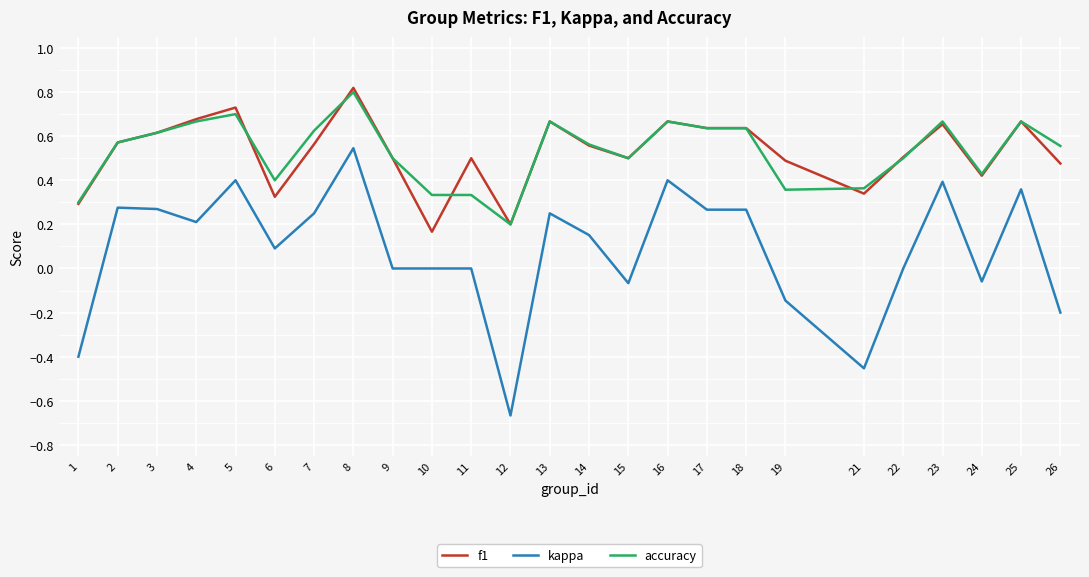

The accuracy series shows 0.5 at 9. True or false?

True